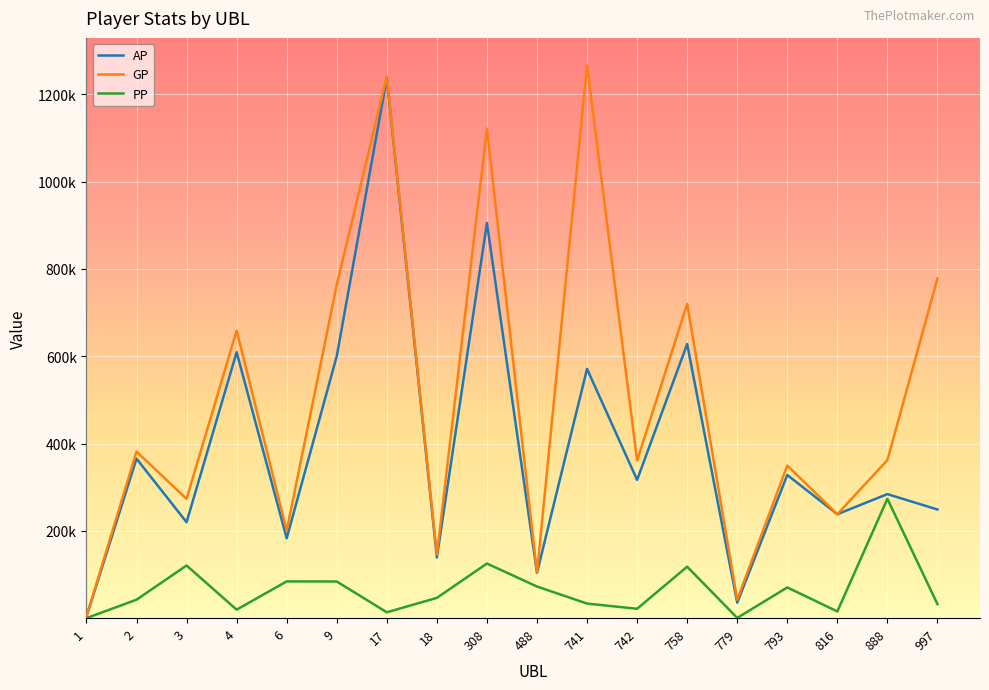

At which label is PP closest to 136685?

308